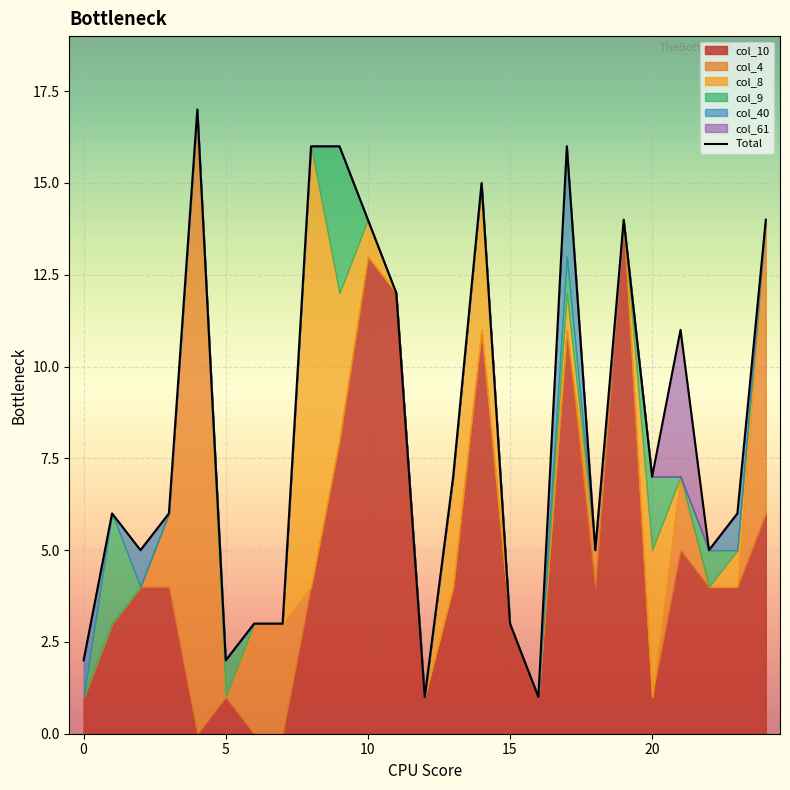

What is the difference between the maximum and minimum values?

16